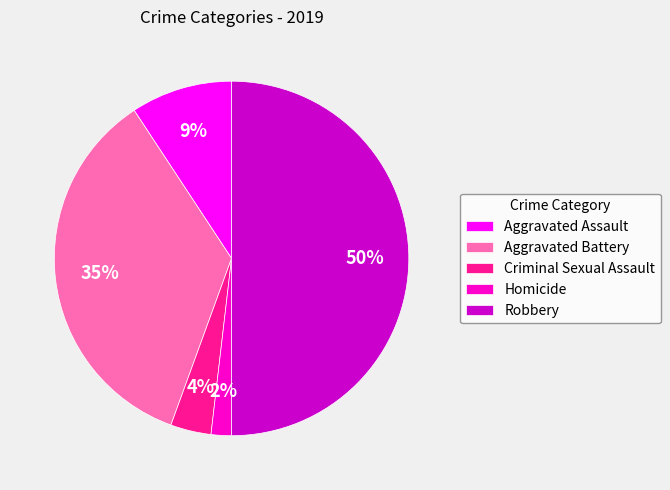

True or false: Robbery accounts for 50% of the total.

True